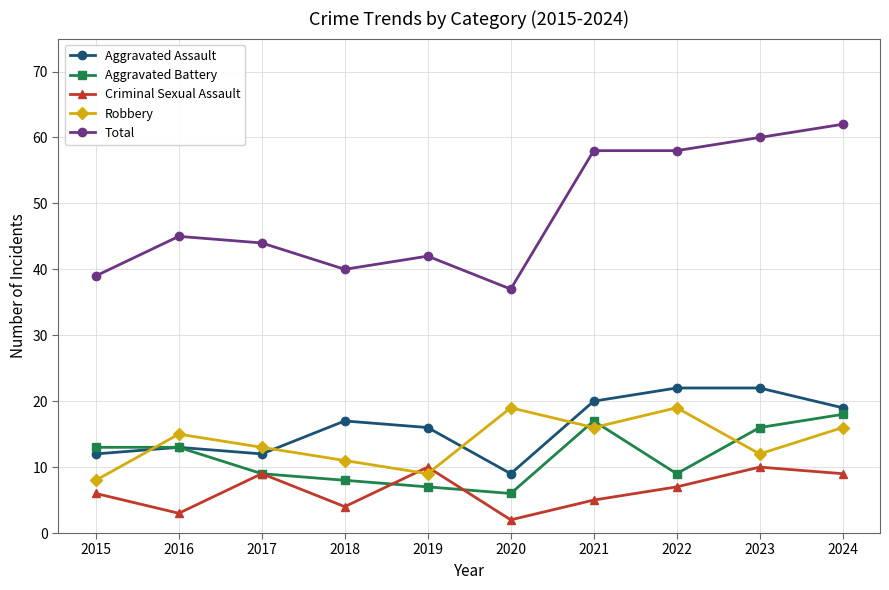

What is the total value across all series at 2017?

87